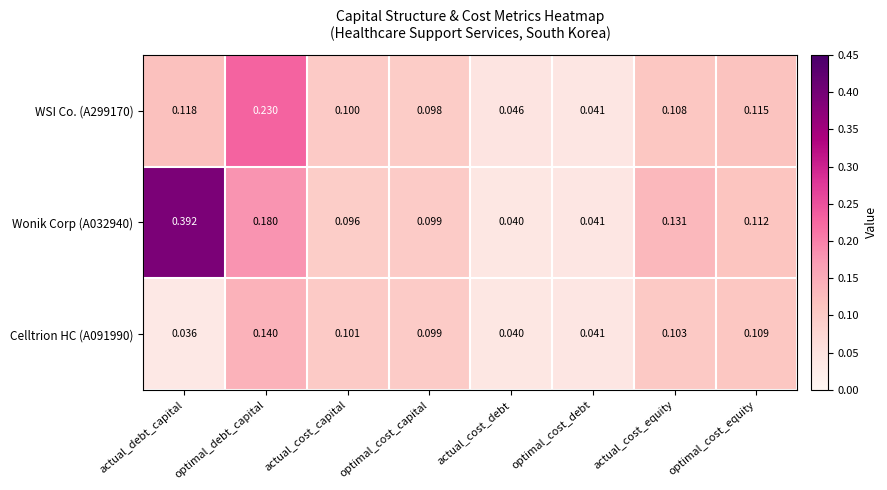

At which category is the sum across all series the highest?

optimal_debt_capital